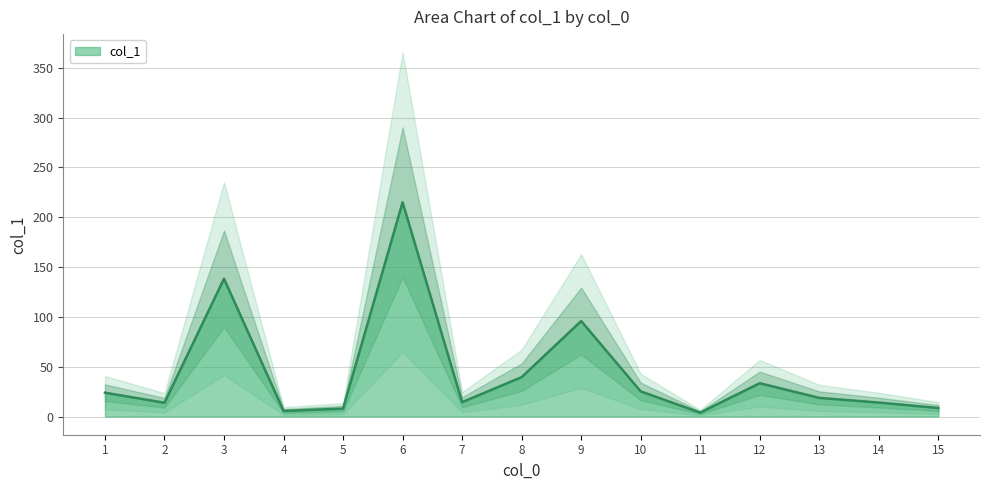

What is the difference between the maximum and second lowest values?

209.4